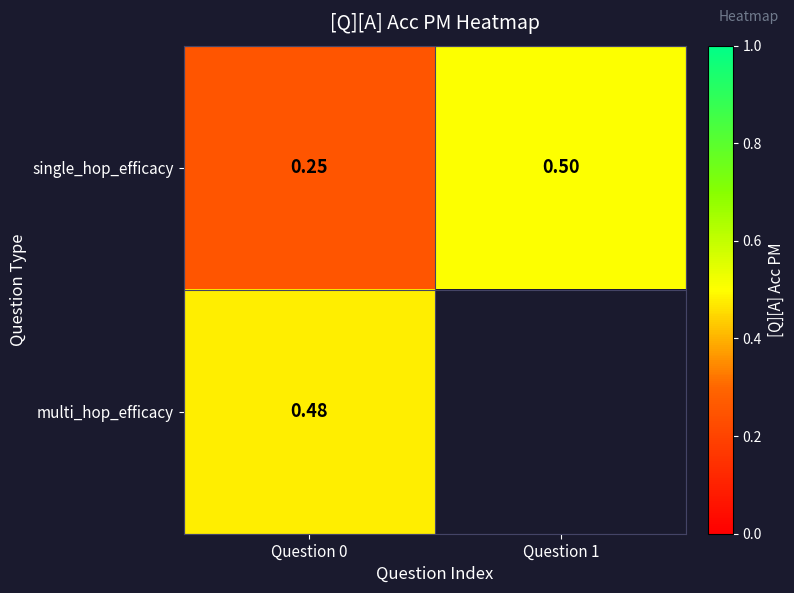

What is the greatest value displayed?

0.5